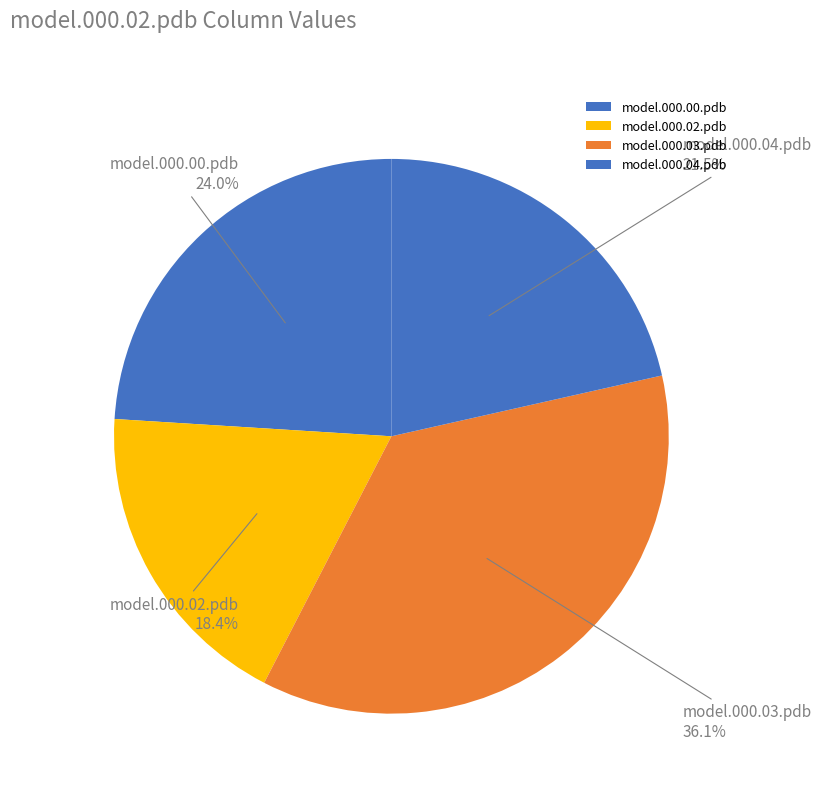

Is it true that model.000.04.pdb is 13% of the pie?

False